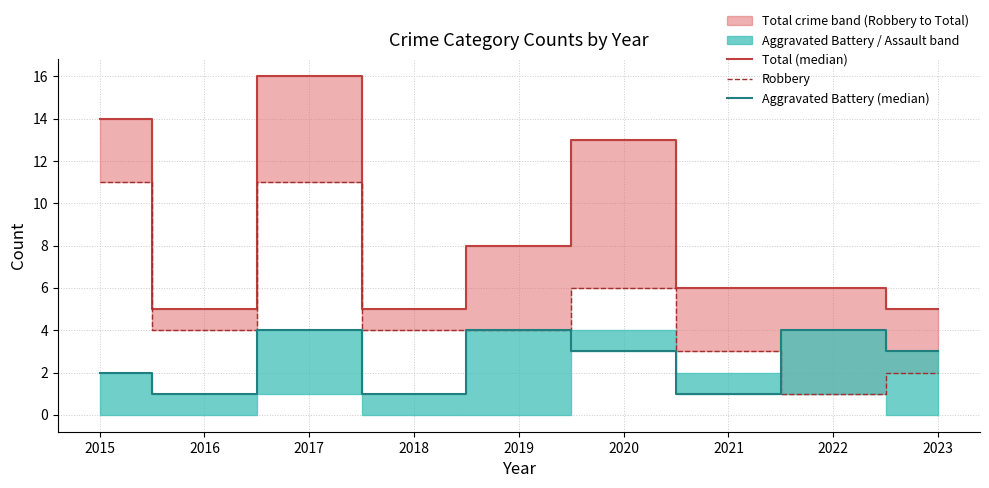

What is the minimum value shown in the chart?

1